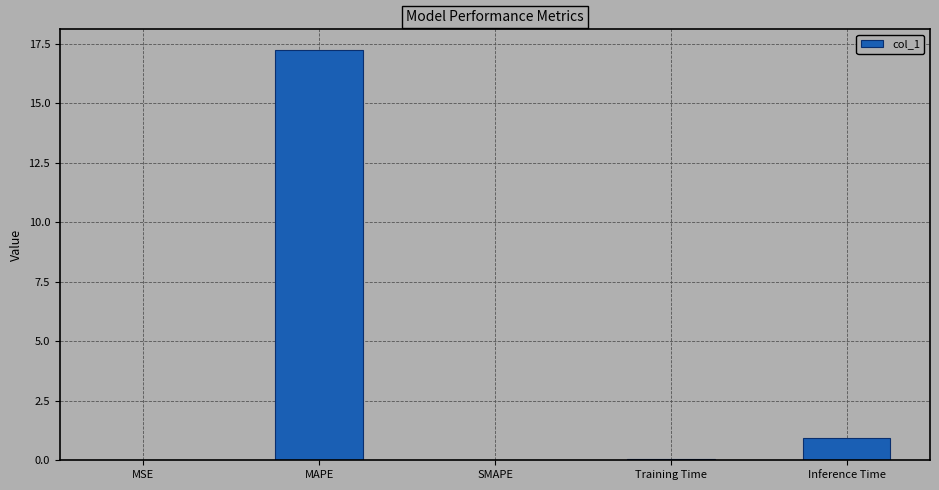

What is the sum of all values?

18.2